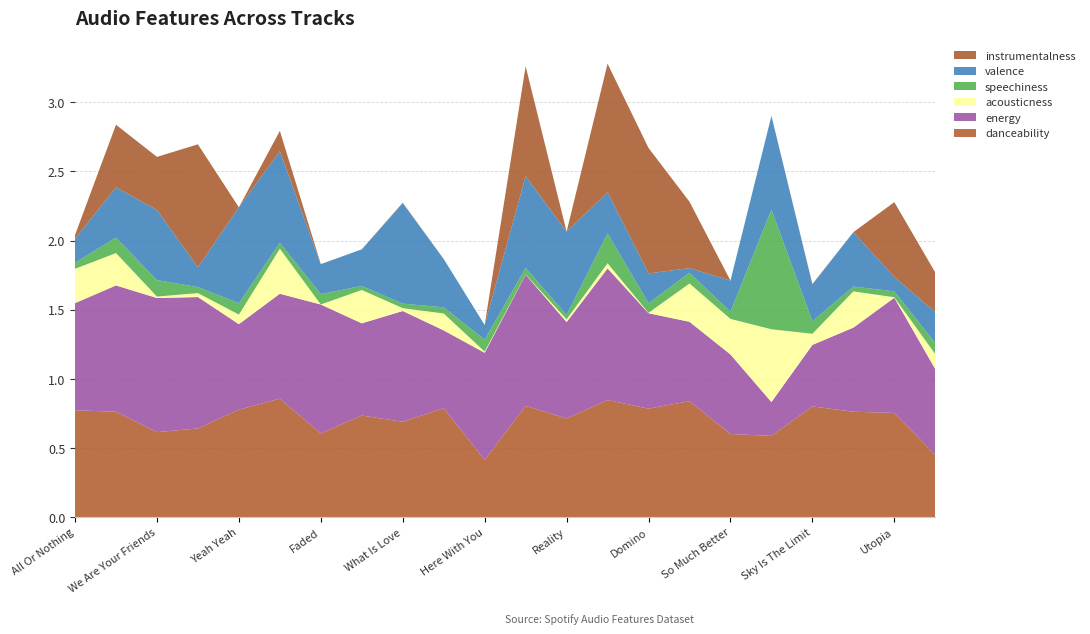

Reading left to right, what are all the values shown in this chart?

danceability: 0.8	0.8	0.6	0.6	0.8	0.9	0.6	0.7	0.7	0.8	0.4	0.8	0.7	0.8	0.8	0.8	0.6	0.6	0.8	0.8	0.8	0.4
energy: 0.8	0.9	1.0	0.9	0.6	0.8	0.9	0.7	0.8	0.6	0.8	0.9	0.7	1.0	0.7	0.6	0.6	0.2	0.4	0.6	0.8	0.6
acousticness: 0.2	0.2	0.0	0.0	0.1	0.3	0.0	0.2	0.0	0.1	0.0	0.0	0.0	0.0	0.0	0.3	0.3	0.5	0.1	0.3	0.0	0.1
speechiness: 0.0	0.1	0.1	0.0	0.1	0.0	0.1	0.0	0.0	0.0	0.1	0.0	0.0	0.2	0.1	0.1	0.1	0.9	0.1	0.0	0.0	0.1
valence: 0.2	0.4	0.5	0.1	0.7	0.7	0.2	0.3	0.7	0.3	0.1	0.7	0.6	0.3	0.2	0.0	0.2	0.7	0.3	0.4	0.1	0.2
instrumentalness: 0.0	0.5	0.4	0.9	0.0	0.1	0.0	0.0	0.0	0.0	0.0	0.8	0.0	0.9	0.9	0.5	0.0	0.0	0.0	0.0	0.5	0.3